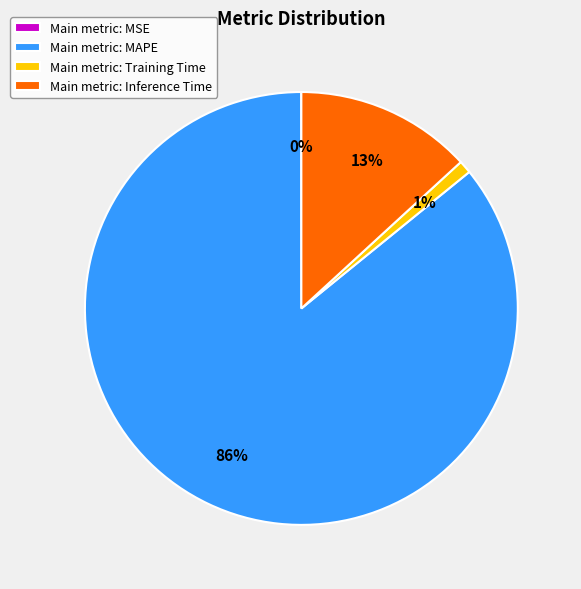

To the nearest percent, what is the difference between the largest and smallest slice percentages?

86%